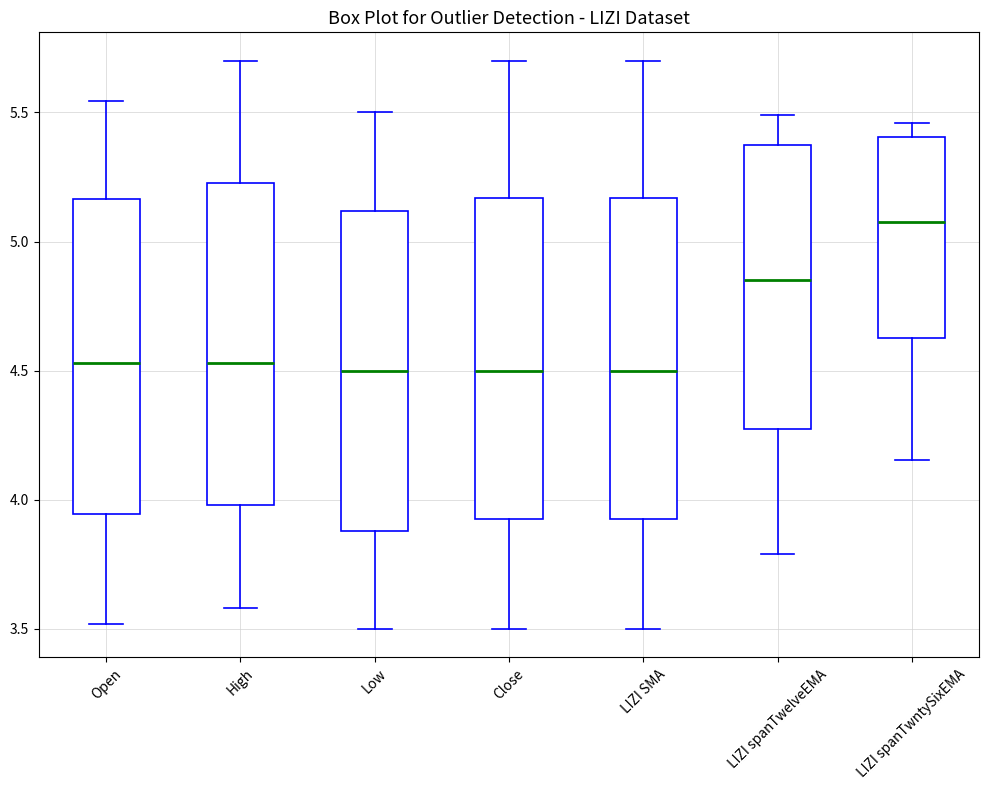

Reading left to right, transcribe this box plot: for each box, give where its median line is, the range the box spans, and where its two whiskers end, as read against the y-axis. The values are not printed on the chart, so give them approximately, as read against the axis.

Open: median 4.55, box 3.95 to 5.15, whiskers 3.50 to 5.55
High: median 4.55, box 4.00 to 5.20, whiskers 3.60 to 5.70
Low: median 4.50, box 3.90 to 5.10, whiskers 3.50 to 5.50
Close: median 4.50, box 3.95 to 5.15, whiskers 3.50 to 5.70
LIZI SMA: median 4.50, box 3.95 to 5.15, whiskers 3.50 to 5.70
LIZI spanTwelveEMA: median 4.85, box 4.25 to 5.35, whiskers 3.80 to 5.50
LIZI spanTwntySixEMA: median 5.10, box 4.65 to 5.40, whiskers 4.15 to 5.45